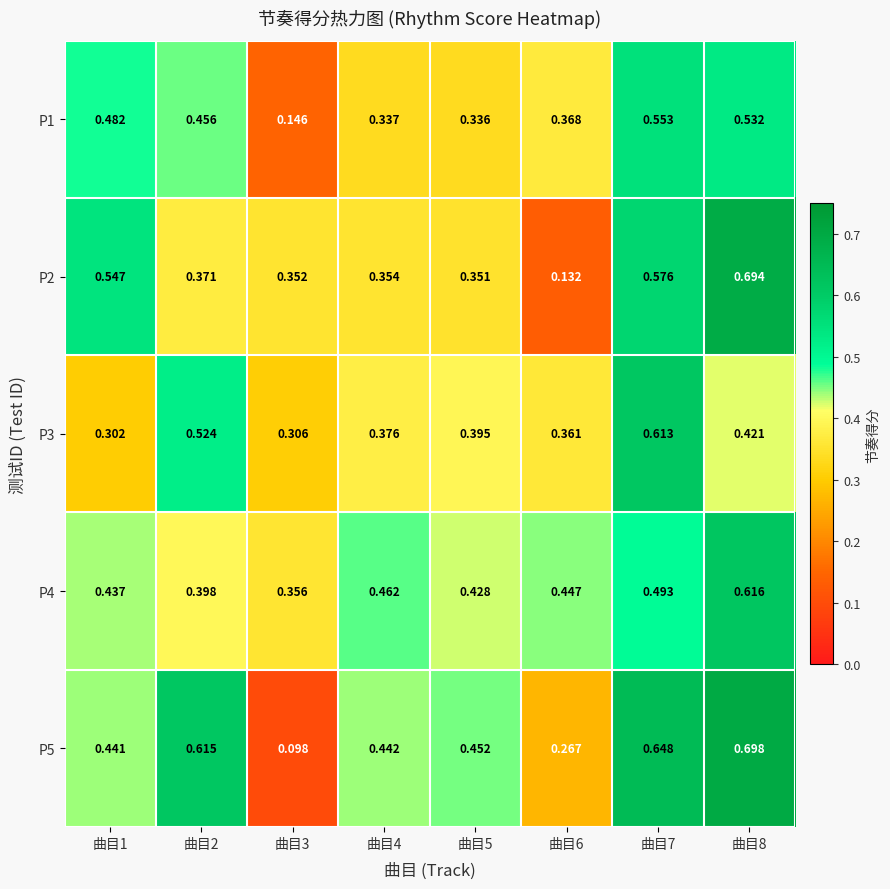

Between 曲目1 and 曲目7, which series saw the biggest shift?

P3